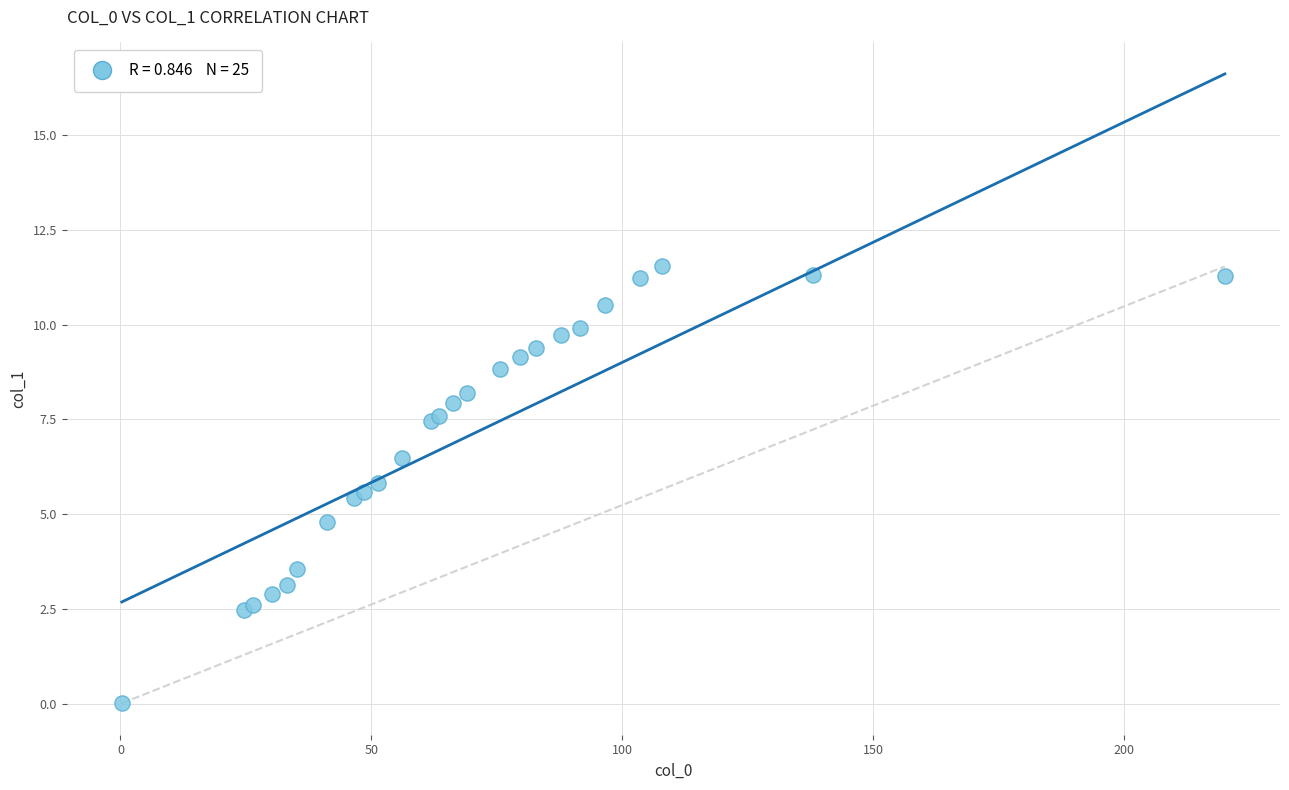

What Y value in the scatter plot is closest to 5?

4.8